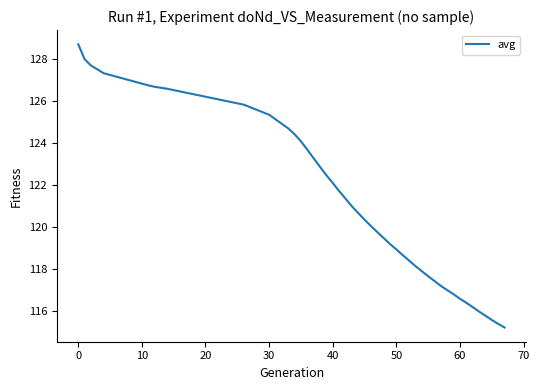

What is the smallest value displayed?

115.2